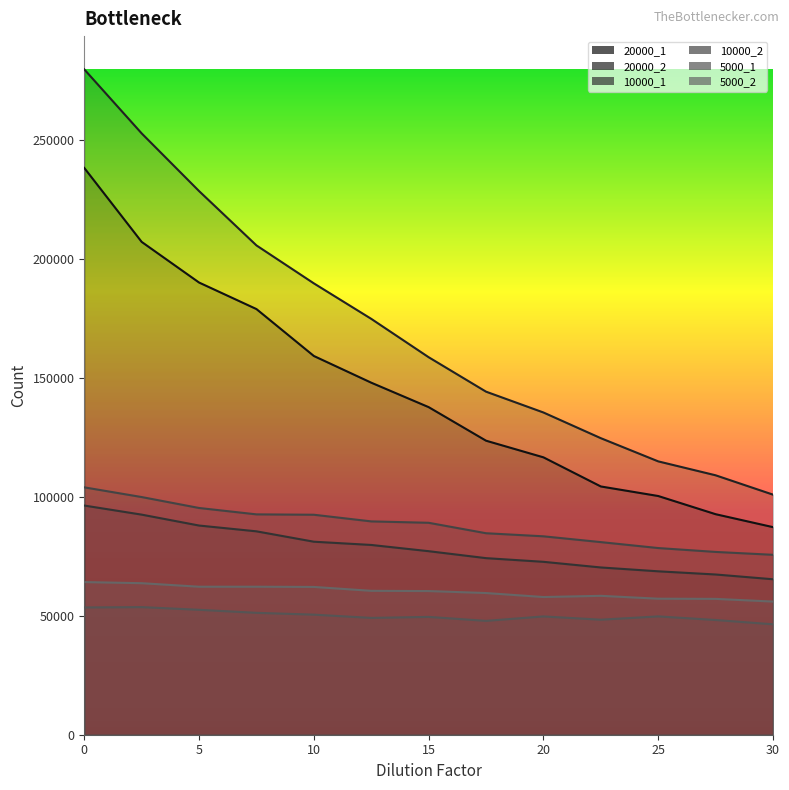

Reading right to left, transcribe all the data shown in this chart.

20000_1: 30=87265	27.5=92708	25=100353	22.5=104364	20=116611	17.5=123607	15=137717	12.5=147992	10=159215	7.5=178938	5=190093	2.5=207177	0=238269
20000_2: 30=100928	27.5=109061	25=114915	22.5=124660	20=135464	17.5=144218	15=158700	12.5=174828	10=189746	7.5=205699	5=228541	2.5=252790	0=279702
10000_1: 30=65356	27.5=67358	25=68696	22.5=70315	20=72689	17.5=74231	15=77157	12.5=79776	10=81141	7.5=85503	5=87940	2.5=92523	0=96346
10000_2: 30=75631	27.5=76842	25=78474	22.5=80972	20=83407	17.5=84702	15=89097	12.5=89681	10=92477	7.5=92634	5=95320	2.5=99913	0=103994
5000_1: 30=46421	27.5=48226	25=49746	22.5=48358	20=49733	17.5=47863	15=49536	12.5=49112	10=50479	7.5=51243	5=52516	2.5=53648	0=53502
5000_2: 30=55976	27.5=57108	25=57182	22.5=58388	20=57885	17.5=59562	15=60395	12.5=60493	10=62126	7.5=62218	5=62216	2.5=63701	0=64173